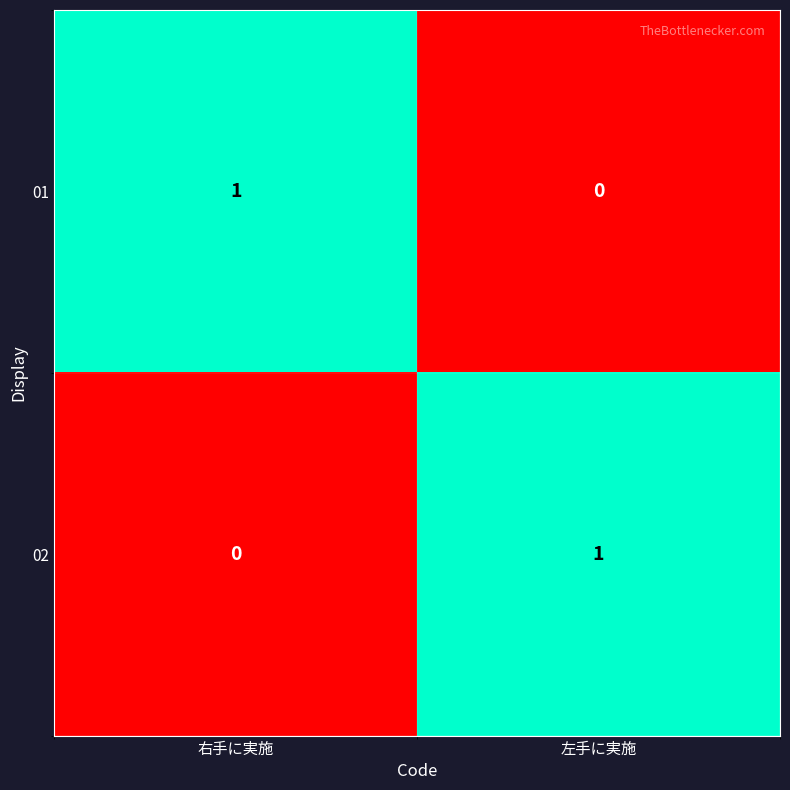

True or false: 01 has a value of 1 at 右手に実施.

True